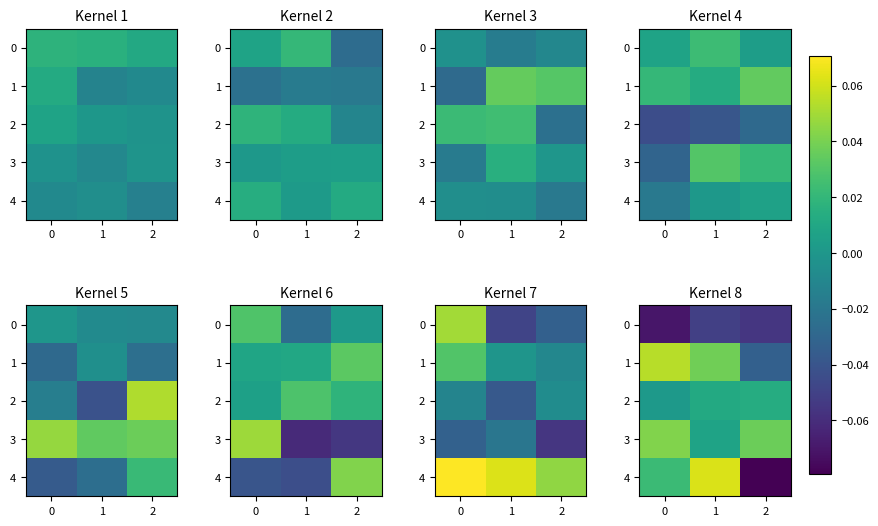

The value of 1 at 2 is -0.0. True or false?

True